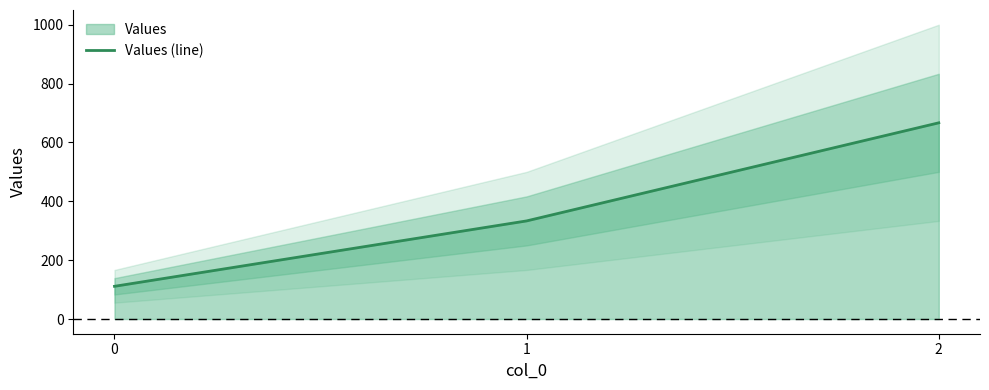

Where is the data nearest to the value 388?

1